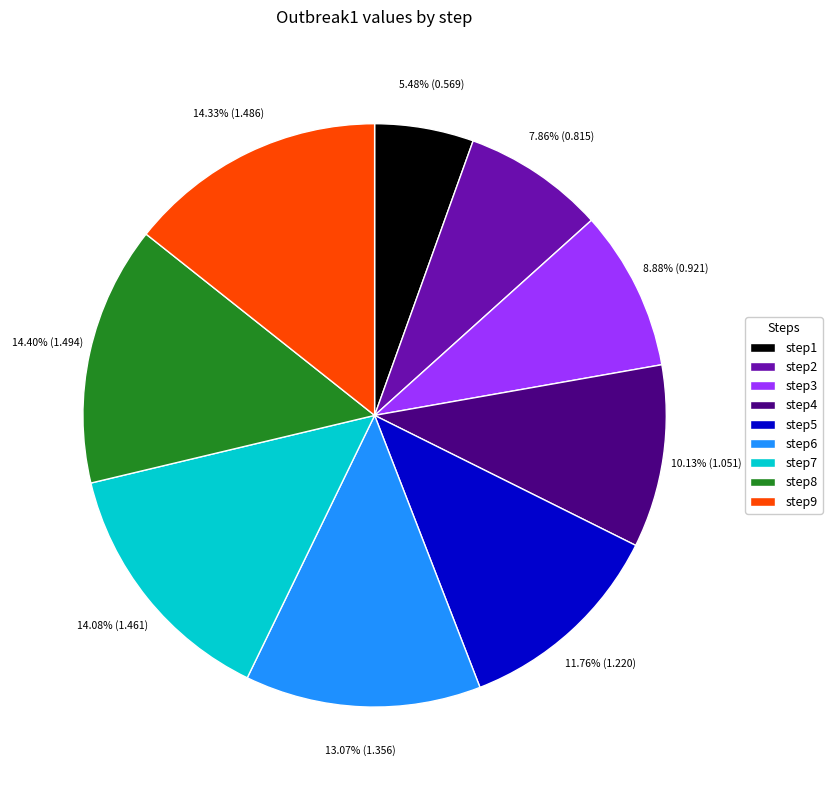

Between step9 and step1, which is larger?

step9